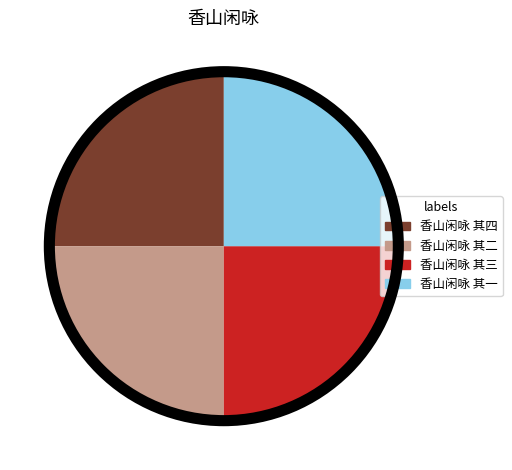

How many segments does this pie chart have?

4